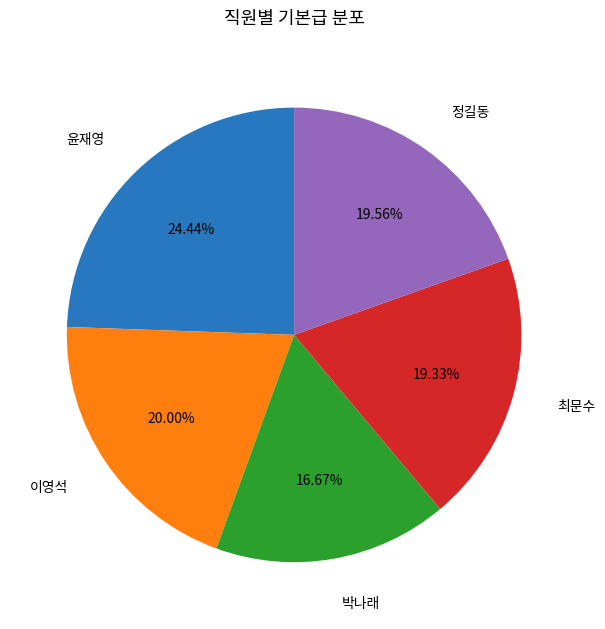

What percentage is the 정길동 slice, to the nearest percent?

20%